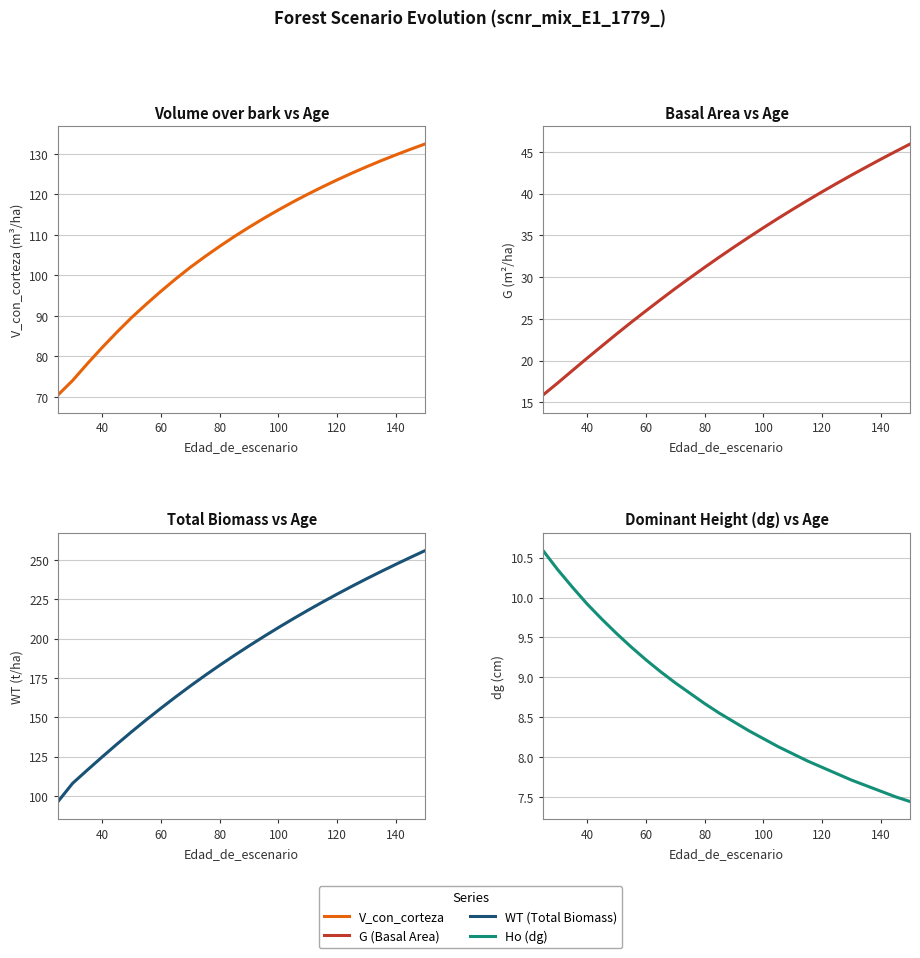

Reading left to right, list all the values displayed in this chart.

V_con_corteza: 70.4	74.0	78.2	82.1	85.9	89.5	92.8	96.0	99.1	102.0	104.6	107.2	109.6	111.9	114.0	116.1	118.1	120.0	121.8	123.6	125.2	126.8	128.3	129.8	131.1	132.5
G: 15.9	17.3	18.8	20.3	21.7	23.2	24.6	26.0	27.3	28.6	29.9	31.2	32.4	33.6	34.8	35.9	37.0	38.1	39.2	40.2	41.2	42.2	43.2	44.1	45.1	46.0
WT: 96.5	108.1	116.5	124.8	132.9	140.8	148.4	155.8	162.9	169.9	176.6	183.1	189.3	195.4	201.3	207.0	212.6	218.0	223.2	228.3	233.2	238.1	242.7	247.2	251.7	256.0
Ho: 10.6	10.3	10.1	9.9	9.7	9.6	9.4	9.2	9.1	8.9	8.8	8.7	8.6	8.4	8.3	8.2	8.1	8.0	8.0	7.9	7.8	7.7	7.6	7.6	7.5	7.4